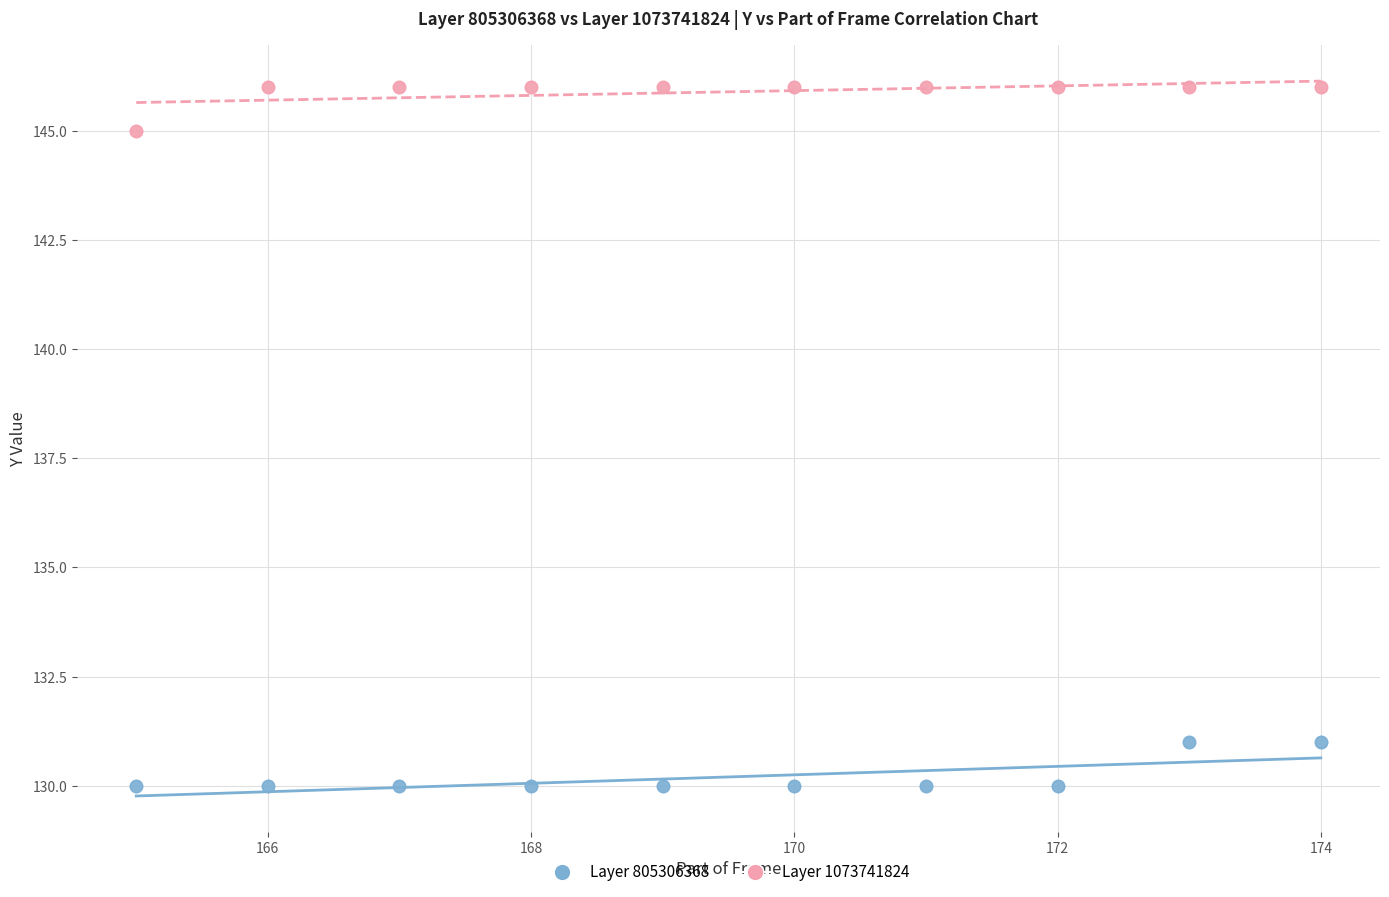

What is the X range (max minus min) for the scatter plot?

9